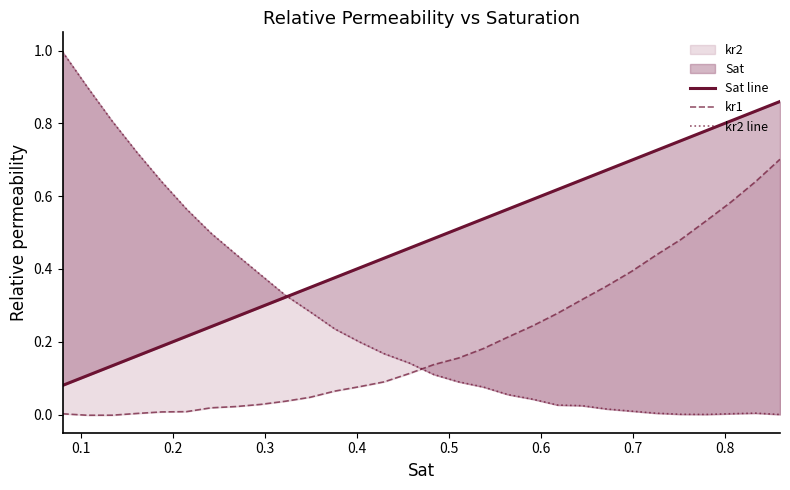

How many lines are shown in the chart?

3